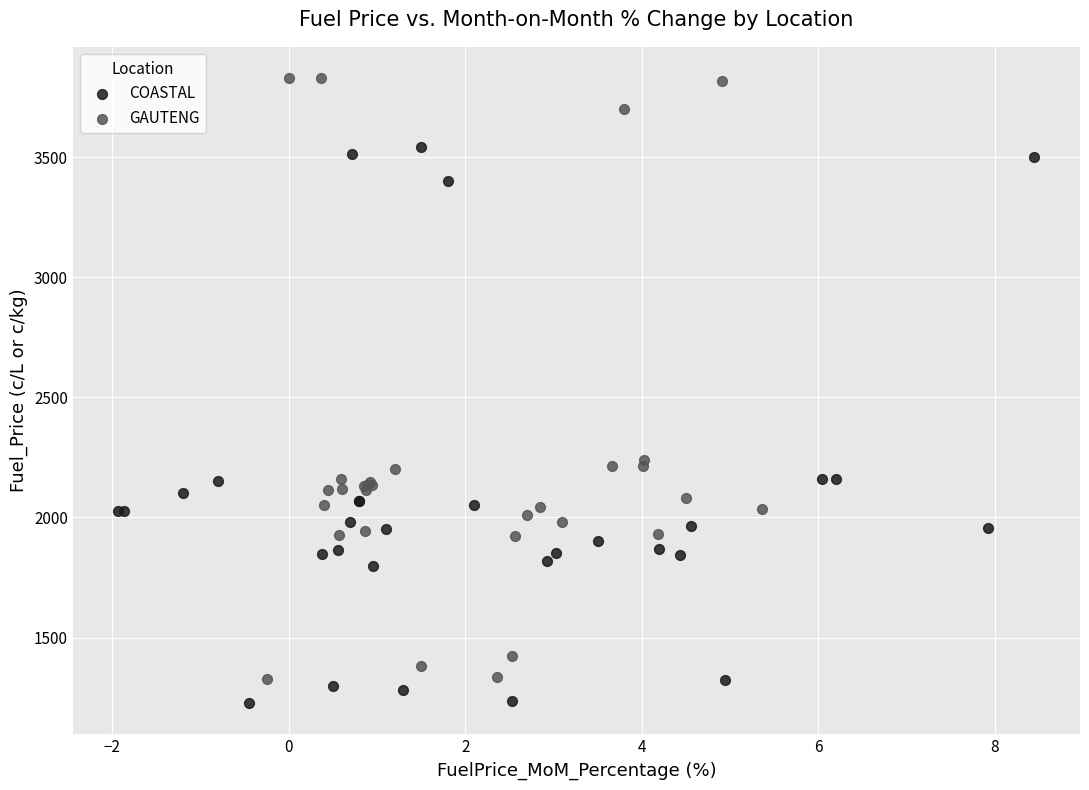

What are all the series names shown in the legend?

COASTAL, GAUTENG